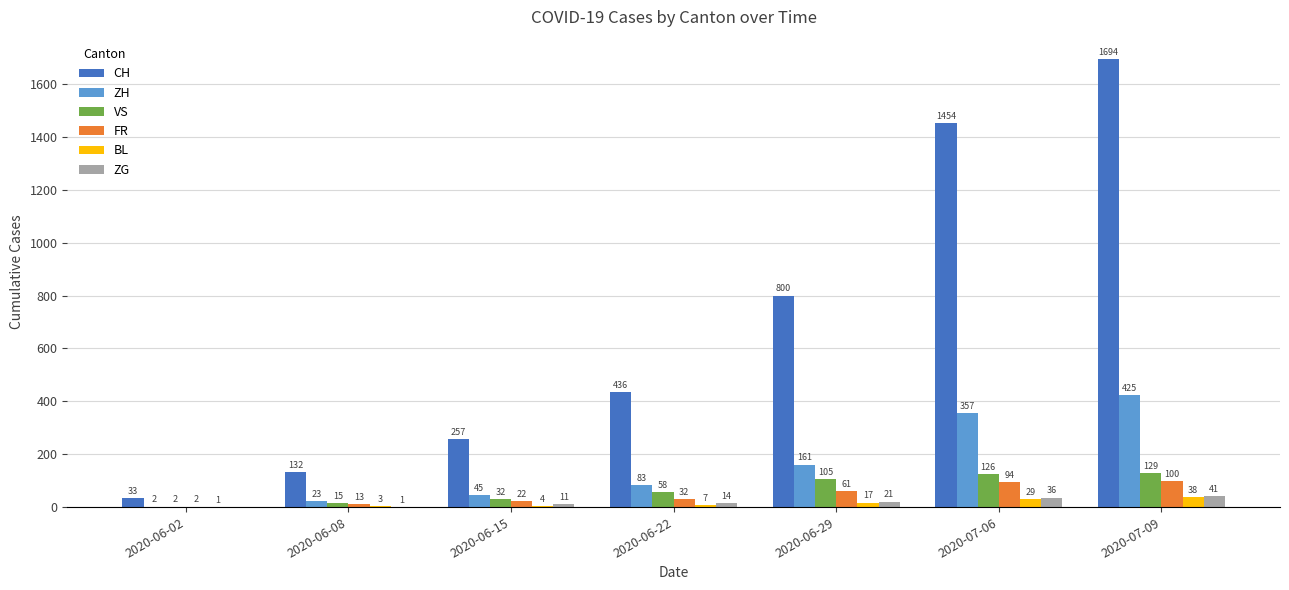

What are all the series names shown in the legend?

CH, ZH, VS, FR, BL, ZG